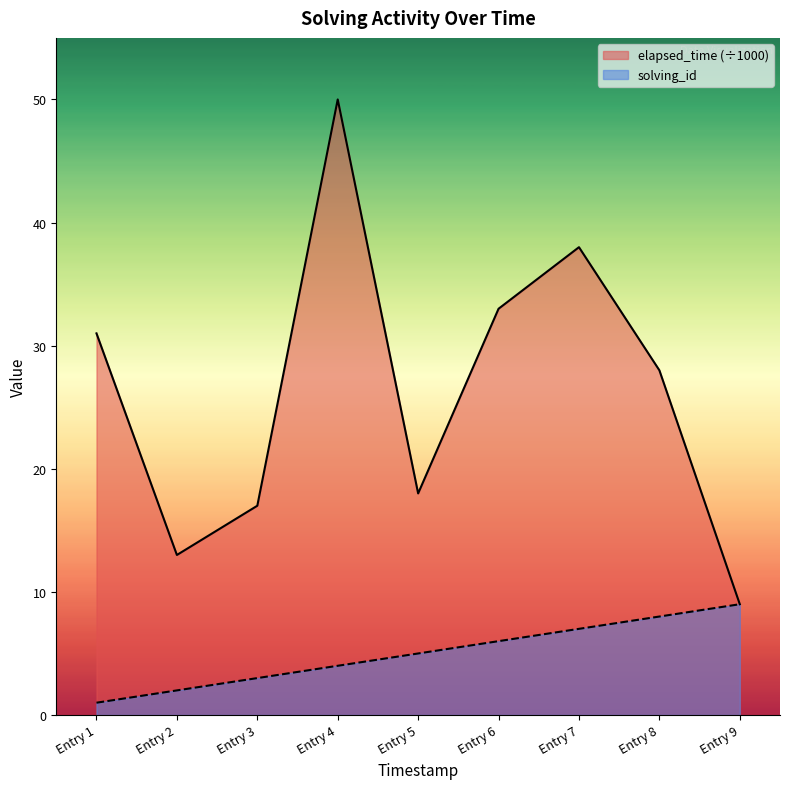

What is the maximum value for elapsed_time (÷1000)?

50